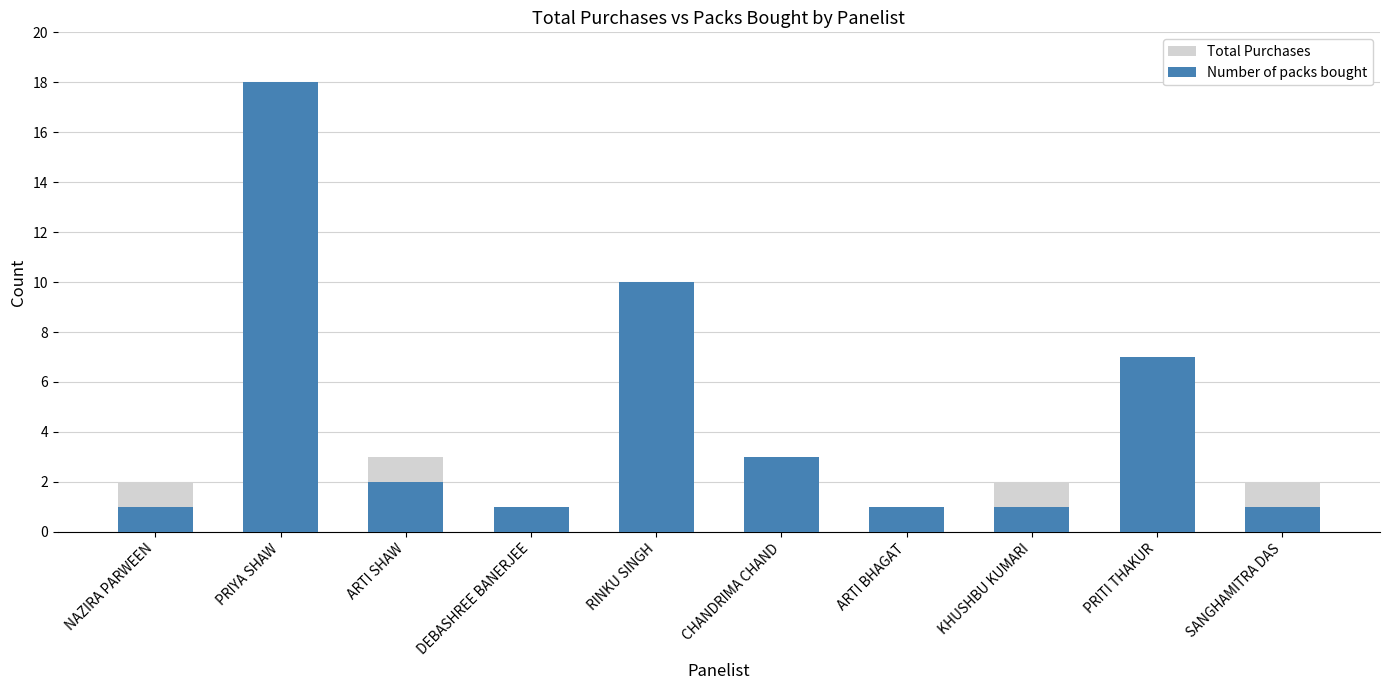

What are all the series names shown in the legend?

Total Purchases, Number of packs bought